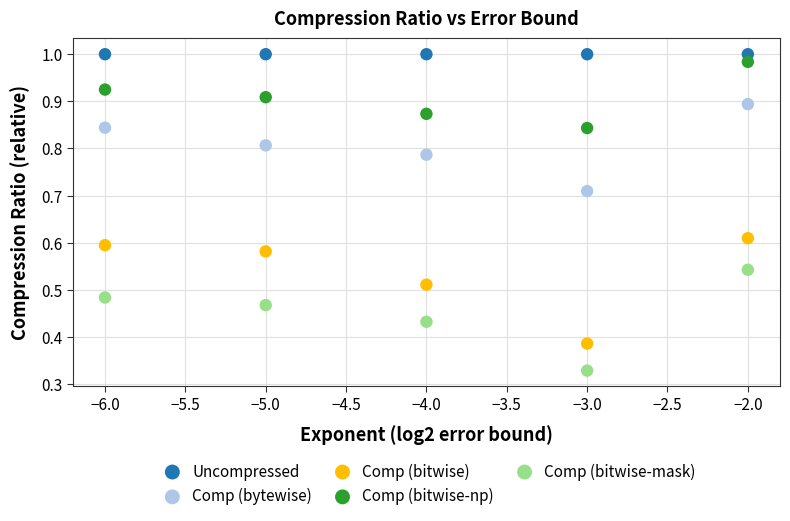

Which series reaches the minimum Y coordinate?

Comp (bitwise-mask)